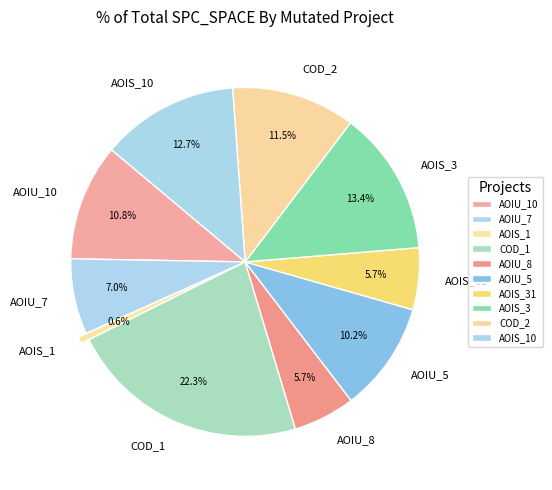

Does any single category account for the majority?

No